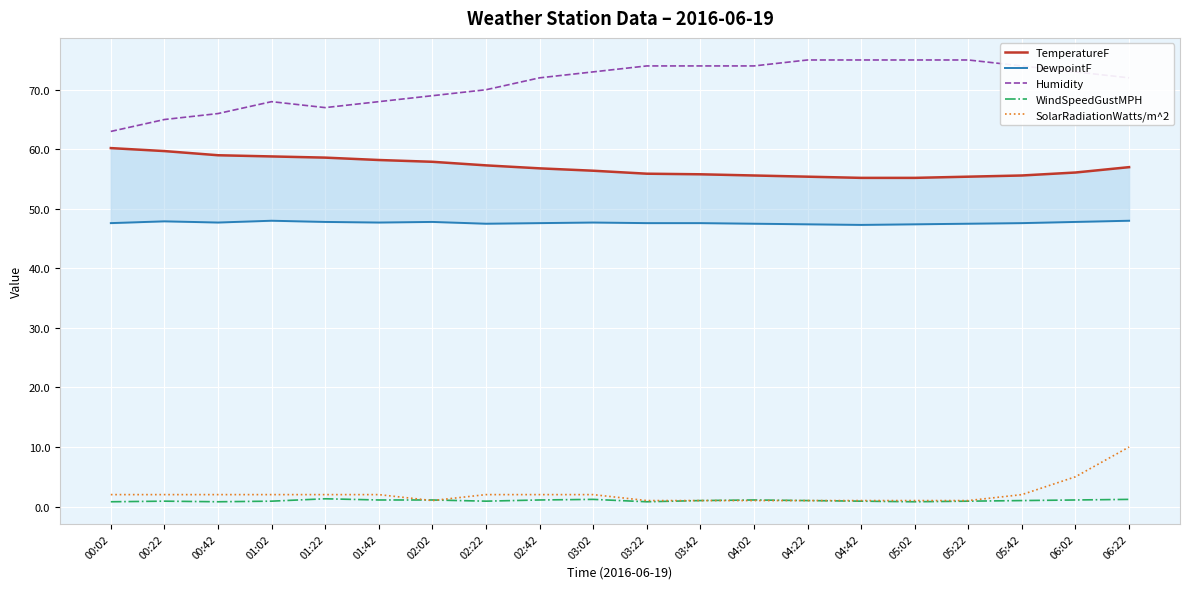

What are all the series names shown in the legend?

TemperatureF, DewpointF, Humidity, WindSpeedGustMPH, SolarRadiationWatts/m^2